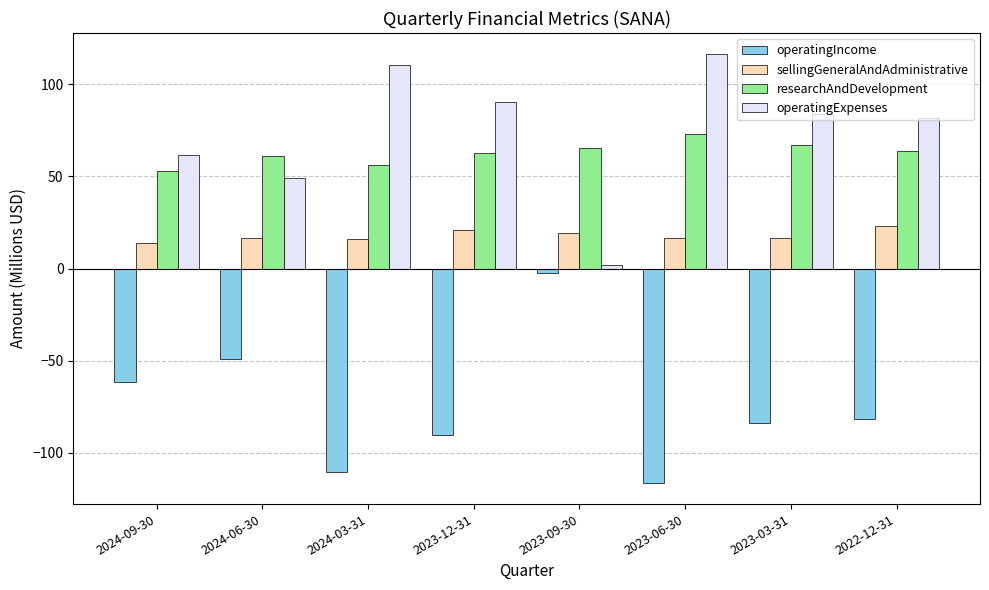

Which category has the highest value across all series?

2023-06-30